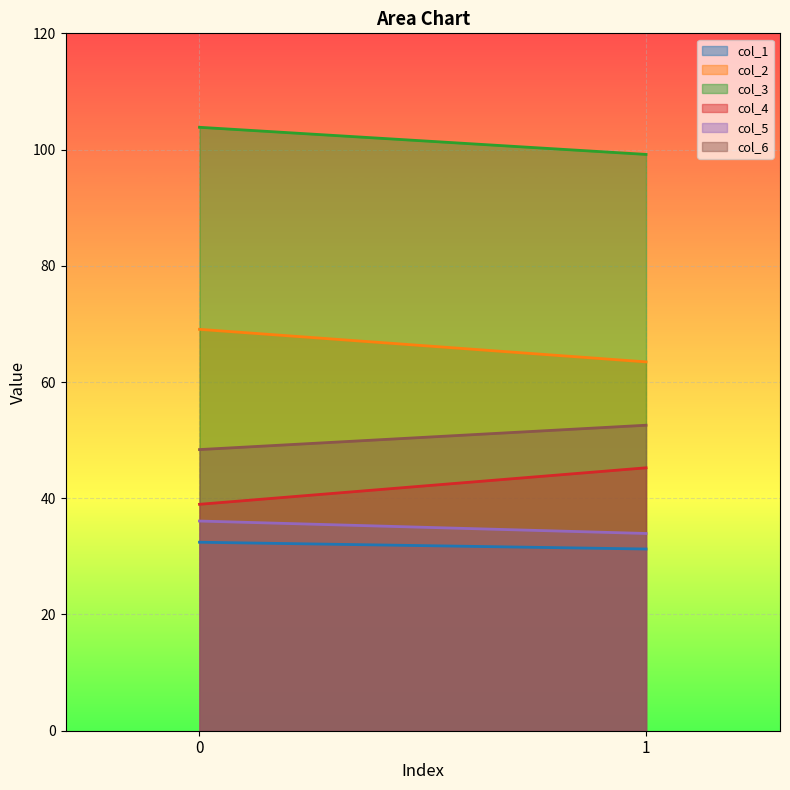

Reading right to left, list all the values displayed in this chart.

col_1: 31.3	32.4
col_2: 63.5	69.1
col_3: 99.2	103.8
col_4: 45.2	39.0
col_5: 33.9	36.1
col_6: 52.6	48.4